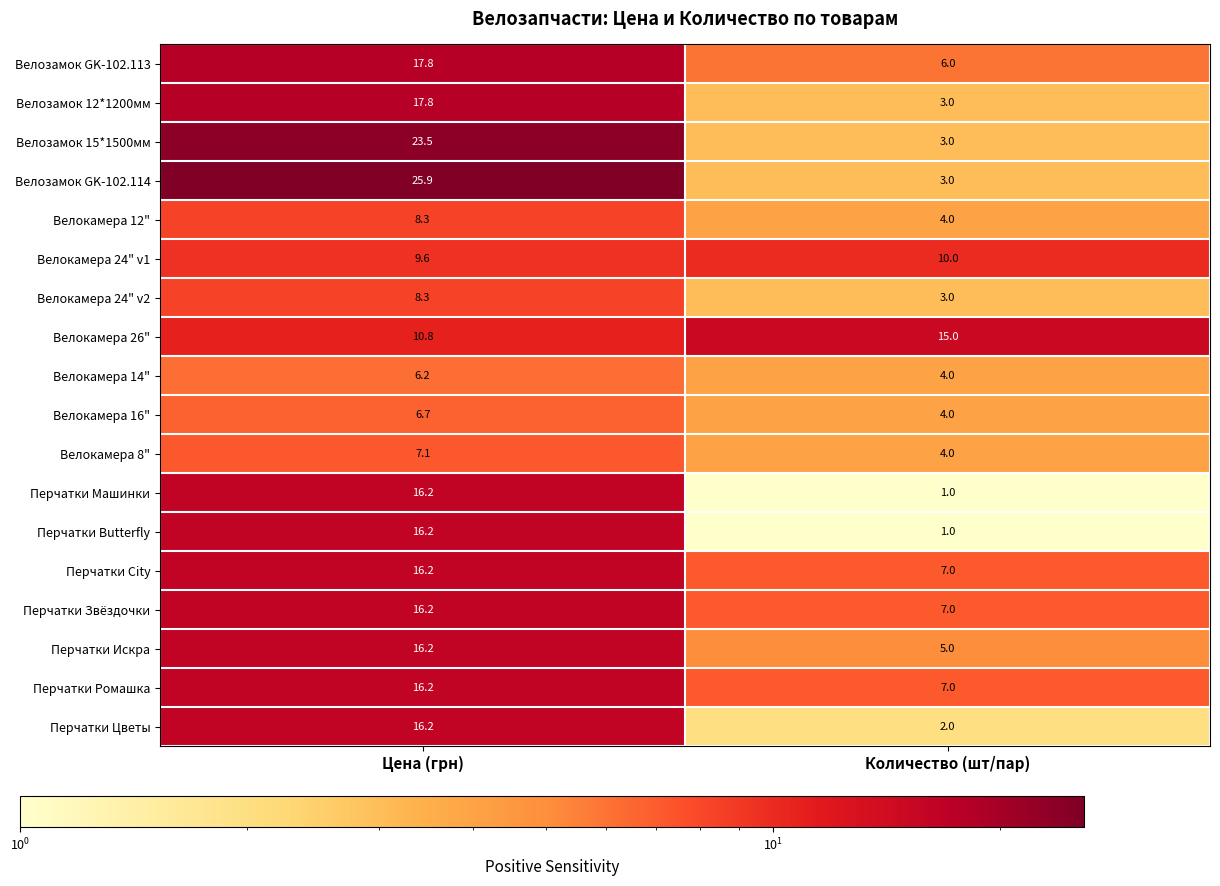

What is the difference between the Велозамок GK-102.114 values at Количество (шт/пар) and Цена (грн)?

22.9